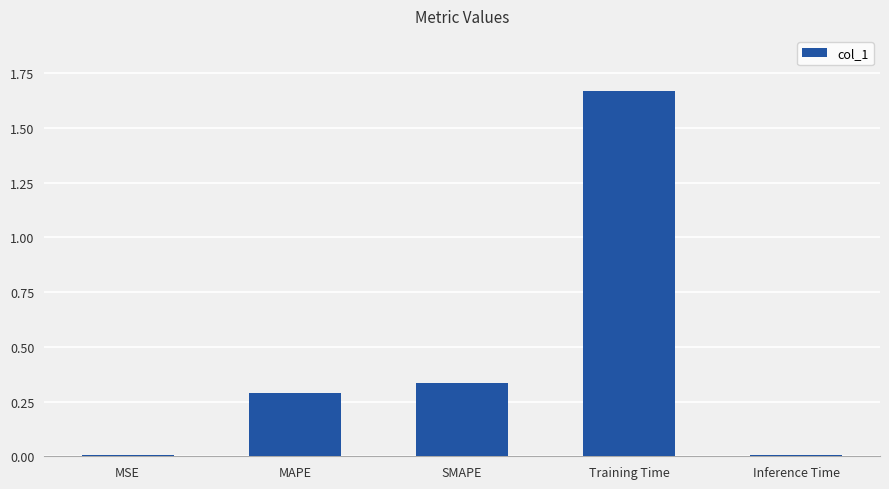

Approximately how many times larger is the value at SMAPE compared to Training Time?

0.2